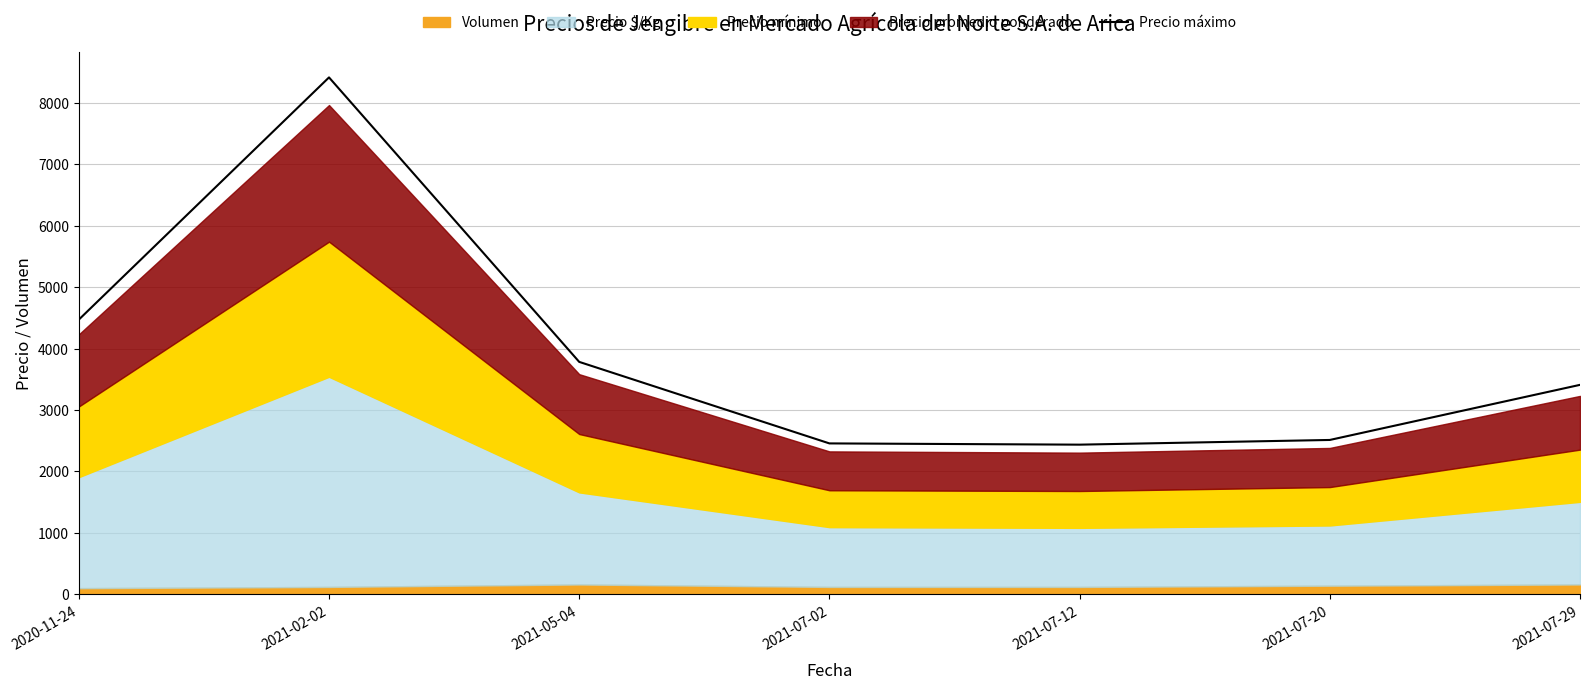

What is the value of the 4th point from the left?

2457.3